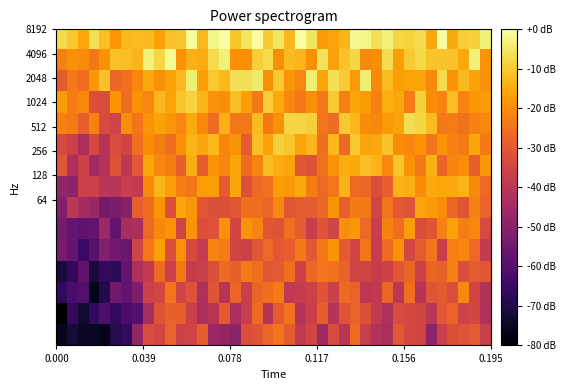

Reading right to left, list all the values displayed in this chart.

row_0: -36.8	-29.9	-31.8	-32.5	-36.6	-49.0	-35.2	-34.4	-30.1	-43.3	-41.7	-37.2	-26.1	-40.4	-33.2	-46.0	-35.0	-39.0	-29.5	-24.4	-27.1	-31.0	-32.2	-49.0	-47.6	-46.7	-29.0	-35.1	-35.9	-28.1	-35.0	-33.1	-47.6	-66.9	-69.1	-76.3	-75.1	-74.5	-72.5	-75.7
row_1: -42.3	-34.9	-35.8	-27.7	-30.3	-40.3	-35.0	-34.2	-33.6	-42.3	-38.5	-32.3	-27.9	-31.5	-40.9	-28.8	-37.2	-41.3	-24.8	-29.8	-41.3	-26.2	-37.4	-43.1	-29.8	-40.5	-43.3	-36.7	-28.7	-28.4	-31.1	-44.0	-59.9	-61.8	-66.8	-61.3	-67.2	-73.0	-66.6	-80.0
row_2: -41.7	-35.1	-21.1	-32.7	-30.0	-31.1	-40.9	-25.3	-39.5	-27.3	-39.1	-39.5	-27.9	-26.3	-36.7	-31.2	-36.4	-37.9	-38.8	-23.0	-25.5	-27.6	-36.7	-27.3	-40.9	-31.1	-42.5	-31.8	-35.5	-24.3	-34.6	-36.5	-52.1	-57.6	-54.6	-69.4	-76.1	-60.2	-62.1	-67.1
row_3: -30.7	-29.9	-33.1	-22.5	-28.2	-27.7	-36.0	-27.4	-30.5	-35.8	-37.6	-35.3	-35.3	-28.0	-25.2	-24.6	-26.9	-36.4	-25.5	-30.0	-30.9	-25.5	-23.3	-28.4	-26.3	-32.3	-37.2	-37.5	-23.6	-36.5	-26.0	-38.6	-42.3	-57.7	-67.5	-66.9	-71.3	-58.4	-66.7	-71.3
row_4: -38.4	-26.7	-21.5	-22.2	-37.1	-24.7	-29.7	-34.6	-19.2	-26.1	-37.9	-24.3	-35.0	-29.8	-18.8	-24.0	-30.3	-23.7	-29.0	-30.1	-26.7	-30.5	-36.5	-35.1	-23.1	-21.7	-38.1	-33.6	-19.7	-32.4	-16.7	-24.0	-35.5	-56.1	-54.4	-51.4	-59.6	-65.1	-56.9	-53.7
row_5: -33.9	-20.9	-22.8	-16.4	-21.9	-30.8	-32.9	-17.5	-25.8	-22.1	-37.0	-26.8	-18.3	-19.7	-35.6	-31.2	-37.4	-29.9	-25.5	-31.4	-30.4	-21.8	-18.8	-34.9	-19.6	-31.8	-32.5	-18.8	-35.3	-19.1	-20.8	-26.8	-43.3	-43.8	-57.7	-46.2	-57.2	-58.4	-57.1	-54.2
row_6: -28.1	-22.3	-30.9	-27.3	-20.3	-17.9	-16.2	-31.2	-30.3	-24.1	-35.5	-23.6	-23.3	-28.7	-19.0	-26.9	-29.6	-29.7	-30.8	-20.8	-27.3	-25.9	-25.5	-30.5	-32.7	-32.0	-30.6	-18.4	-15.8	-32.1	-18.6	-26.1	-28.9	-50.6	-52.5	-54.3	-46.6	-44.3	-40.2	-51.2
row_7: -26.8	-20.6	-13.5	-15.0	-15.7	-15.3	-20.2	-14.7	-14.4	-28.7	-32.7	-27.1	-26.4	-13.6	-24.0	-26.7	-22.8	-15.3	-18.1	-17.4	-25.1	-26.7	-32.2	-15.8	-29.7	-17.3	-17.4	-23.8	-22.8	-17.0	-13.3	-20.5	-38.1	-37.5	-40.4	-39.8	-36.4	-36.0	-49.0	-47.9
row_8: -18.3	-28.5	-20.2	-21.8	-27.5	-14.2	-23.7	-19.3	-11.0	-21.0	-13.7	-12.0	-15.5	-14.8	-19.3	-25.1	-31.7	-30.4	-16.2	-14.9	-12.5	-21.8	-26.2	-15.8	-21.4	-19.0	-28.8	-14.5	-28.6	-22.8	-21.1	-16.2	-30.2	-39.2	-31.4	-41.5	-45.0	-36.2	-42.7	-30.3
row_9: -23.3	-15.8	-22.9	-22.0	-19.0	-24.1	-19.0	-21.2	-20.3	-11.0	-15.7	-16.1	-10.1	-26.8	-12.9	-25.6	-13.0	-16.1	-10.9	-9.2	-16.4	-11.7	-29.1	-18.9	-21.0	-12.8	-15.7	-13.7	-19.7	-25.5	-22.6	-20.1	-25.5	-35.2	-33.0	-40.8	-34.2	-43.4	-36.9	-33.9
row_10: -20.7	-21.9	-25.0	-22.8	-23.6	-12.3	-8.4	-6.6	-16.0	-17.9	-21.1	-20.2	-12.9	-10.5	-26.1	-24.6	-9.1	-8.3	-8.2	-19.6	-23.2	-12.4	-23.5	-24.0	-14.0	-26.2	-20.7	-15.1	-21.4	-18.5	-16.6	-18.8	-24.3	-19.8	-35.4	-33.2	-22.4	-28.6	-23.2	-22.2
row_11: -18.1	-18.2	-21.7	-11.7	-21.8	-20.1	-8.8	-23.0	-15.7	-14.7	-22.5	-17.8	-15.7	-22.5	-10.0	-23.7	-19.9	-24.0	-20.7	-15.0	-9.6	-23.3	-17.0	-11.9	-20.0	-19.3	-13.4	-8.5	-10.8	-16.1	-13.1	-21.3	-19.1	-26.0	-18.9	-33.0	-32.3	-20.8	-22.9	-17.7
row_12: -19.5	-16.6	-12.5	-19.0	-7.4	-20.4	-16.2	-16.0	-17.2	-12.4	-20.6	-4.1	-18.1	-9.8	-6.4	-16.2	-4.3	-21.4	-18.8	-10.2	-20.0	-4.6	-6.5	-6.3	-13.0	-10.5	-16.9	-4.1	-13.1	-16.4	-19.2	-15.6	-21.3	-25.0	-27.1	-11.4	-18.4	-25.9	-23.5	-29.6
row_13: -19.0	-3.5	-15.5	-11.4	-11.0	-11.1	-7.7	-10.0	-17.4	-6.7	-19.7	-20.5	-7.9	-11.3	-16.8	-6.2	-19.6	-13.2	-12.3	-19.9	-7.5	-9.4	-19.6	-19.4	-3.5	-7.3	-14.8	-14.0	-19.1	-1.3	-8.1	-3.3	-13.4	-12.0	-11.5	-19.3	-24.0	-20.2	-19.6	-22.0
row_14: -3.6	-8.8	-9.5	-15.3	-0.3	-15.4	-7.1	-8.5	-8.1	-3.2	-6.5	-2.3	-1.6	-13.3	-16.0	-18.1	-5.6	-0.1	-12.8	-5.3	-10.1	-0.3	-5.5	-10.9	0.0	-2.8	-13.0	-0.8	-10.8	-11.4	-16.7	-12.5	-12.3	-13.1	-18.7	-11.7	-6.4	-15.5	-10.5	-7.3